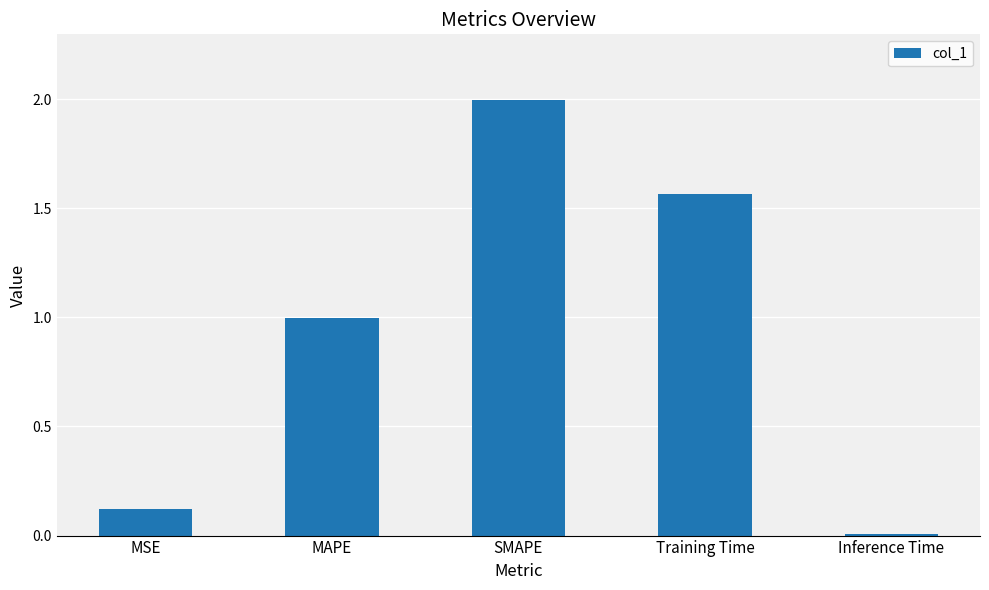

Rank the categories by value from lowest to highest.

Inference Time, MSE, MAPE, Training Time, SMAPE